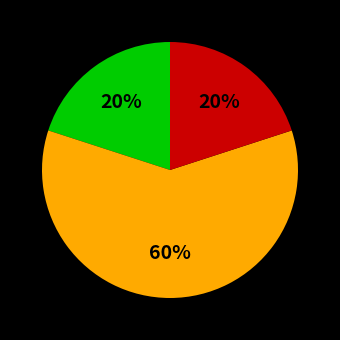

How many segments does this pie chart have?

3